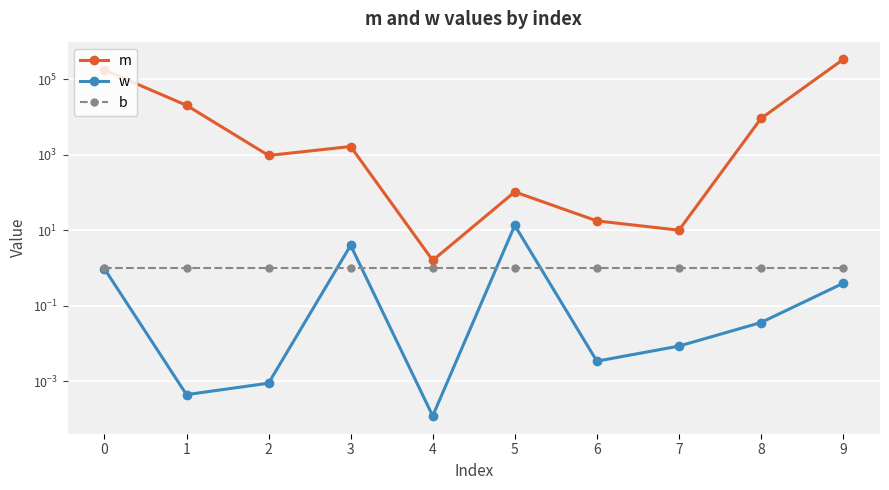

List the labels in order of b value, smallest first.

0, 1, 2, 3, 4, 5, 6, 7, 8, 9